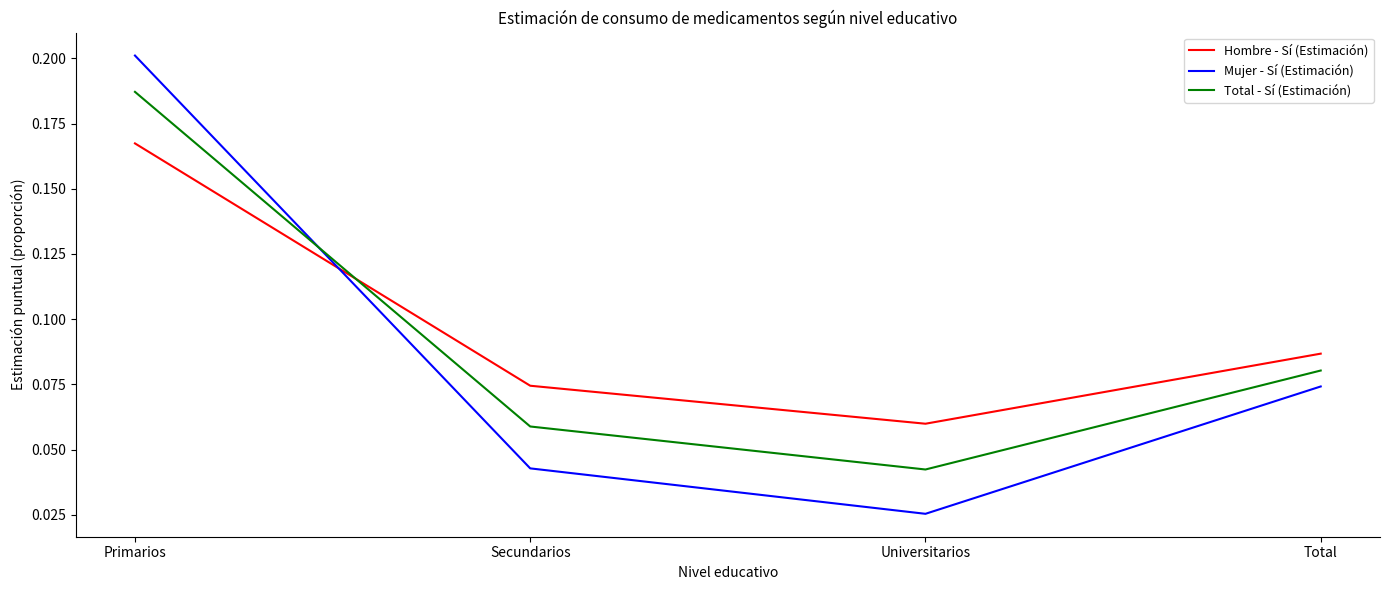

True or false: Mujer - Sí (Estimación) and Hombre - Sí (Estimación) cross at least once.

True